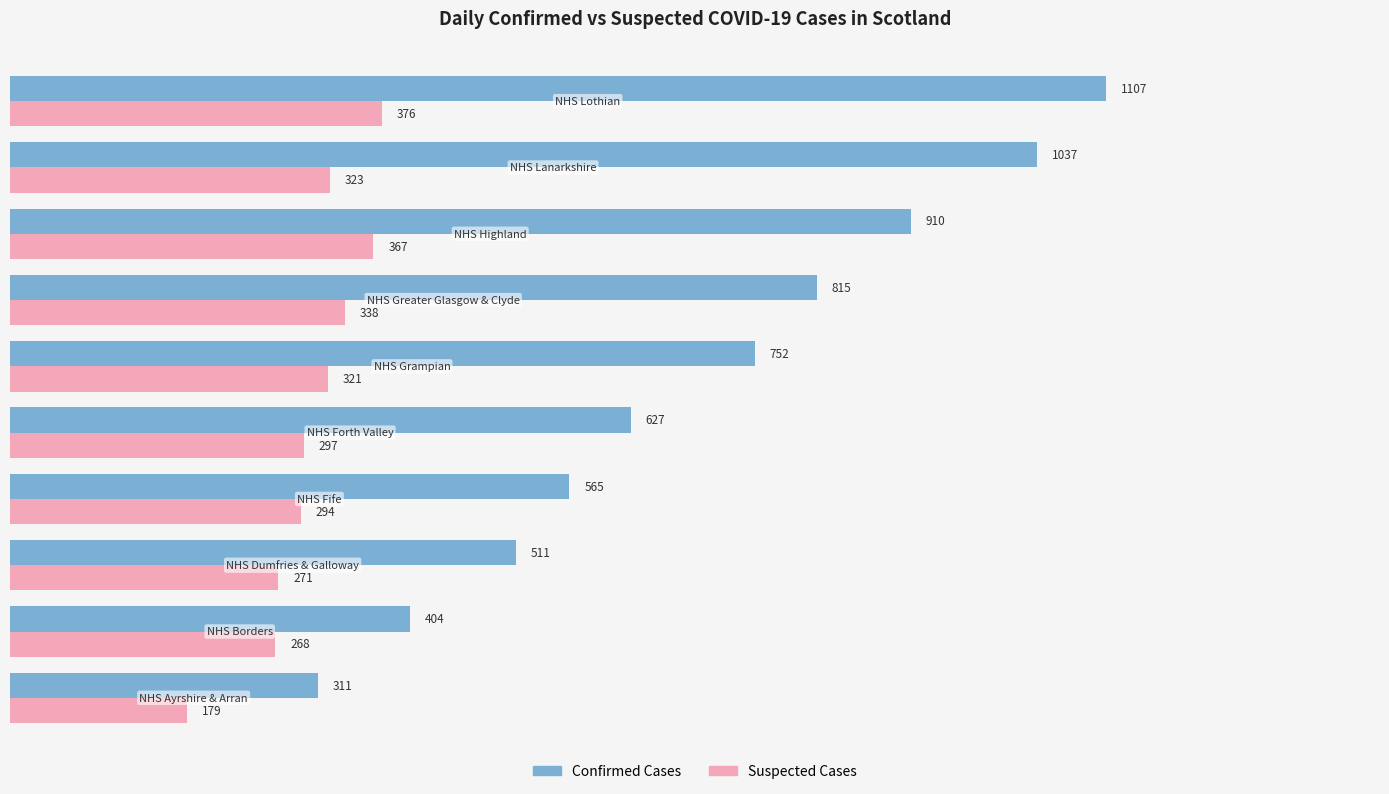

List the series in order of their peak value, highest first.

Confirmed Cases, Suspected Cases